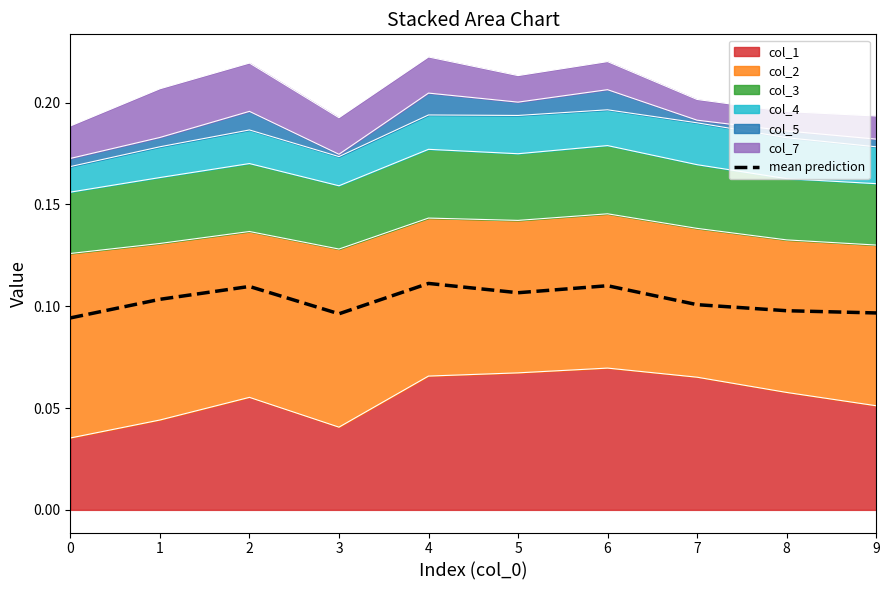

Reading right to left, list all the values displayed in this chart.

0.1	0.1	0.1	0.1	0.1	0.1	0.1	0.1	0.1	0.1